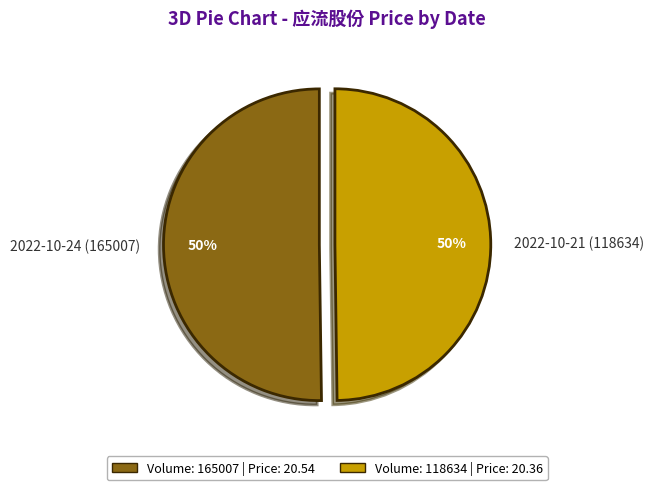

True or false: 2022-10-21 (118634) accounts for 38% of the total.

False